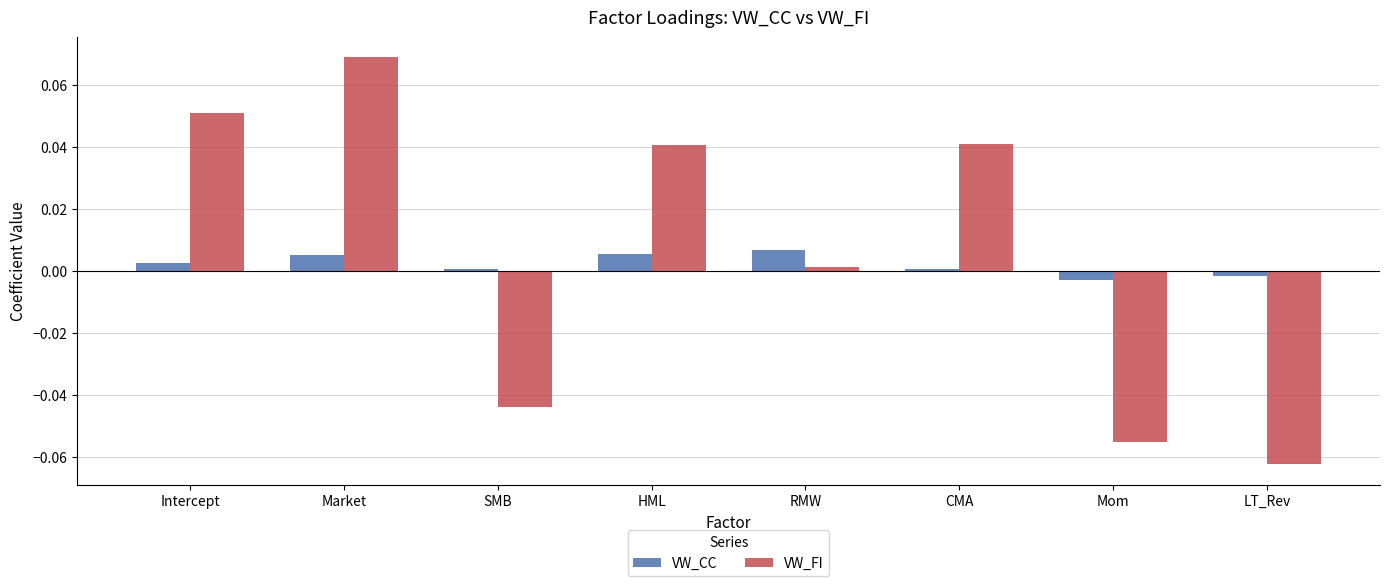

How many categories are shown in the chart?

8